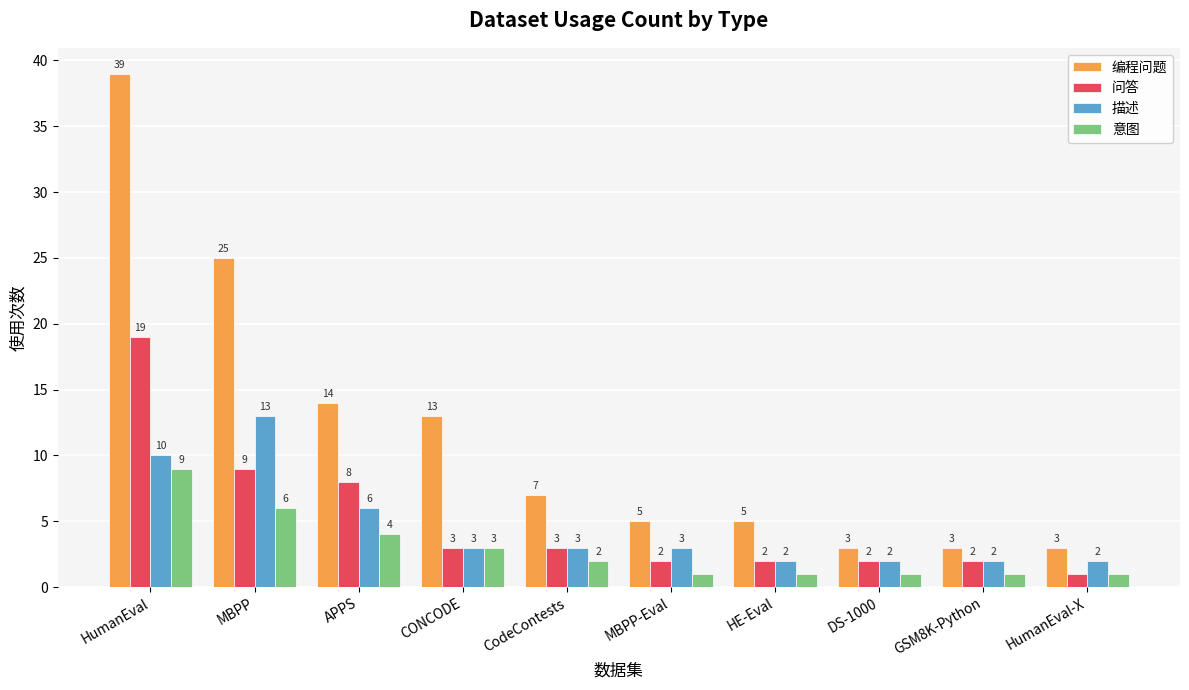

What is the difference between the highest and lowest values at MBPP?

19